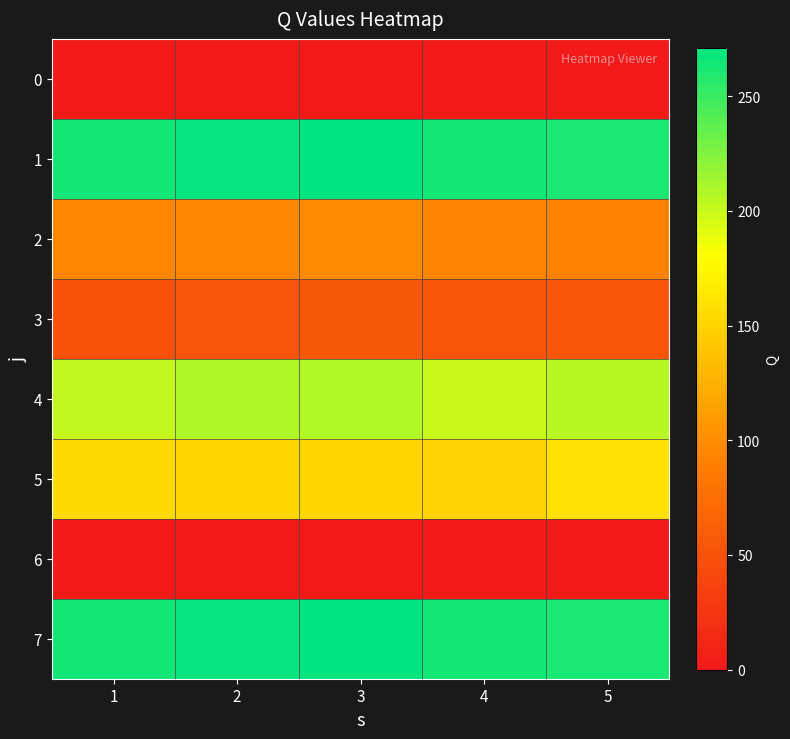

At which category is the sum across all series the highest?

3